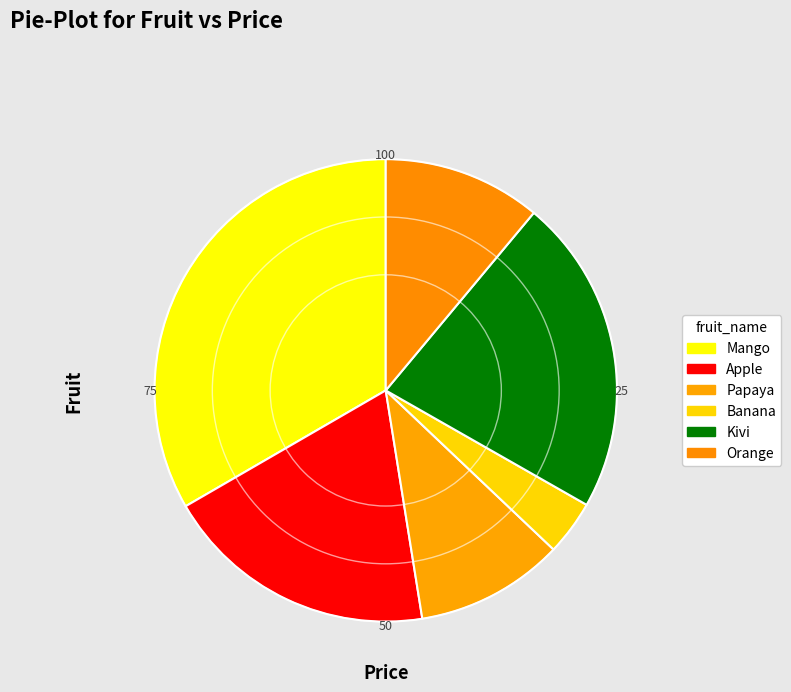

Is Mango the majority of the pie?

No